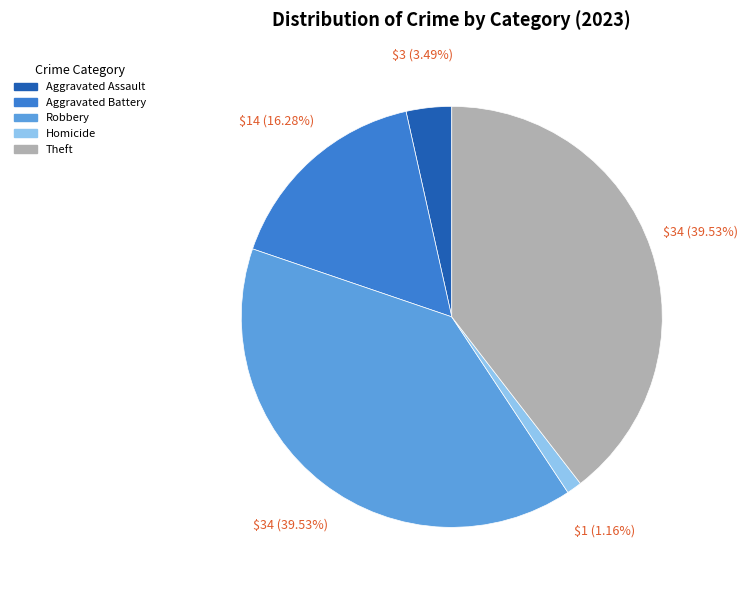

Does Aggravated Assault represent more than half of the total?

No